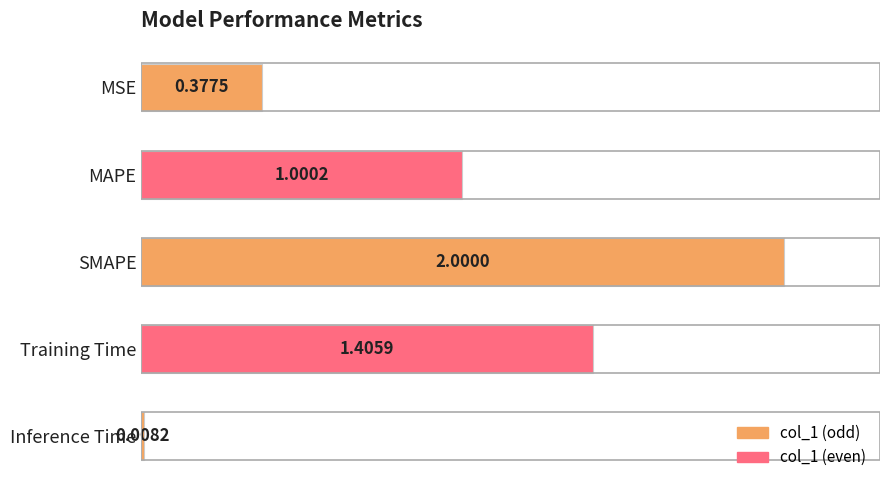

Between Inference Time and MAPE, which is larger?

MAPE